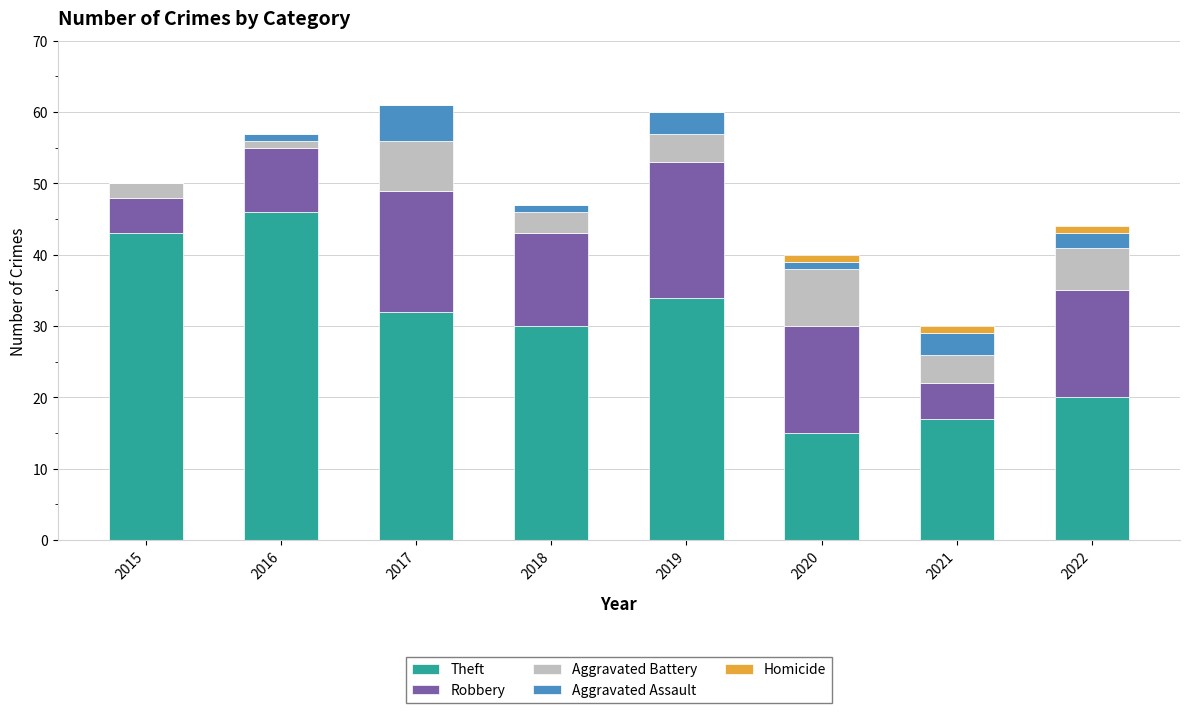

The Theft series shows 34 at 2019. True or false?

True